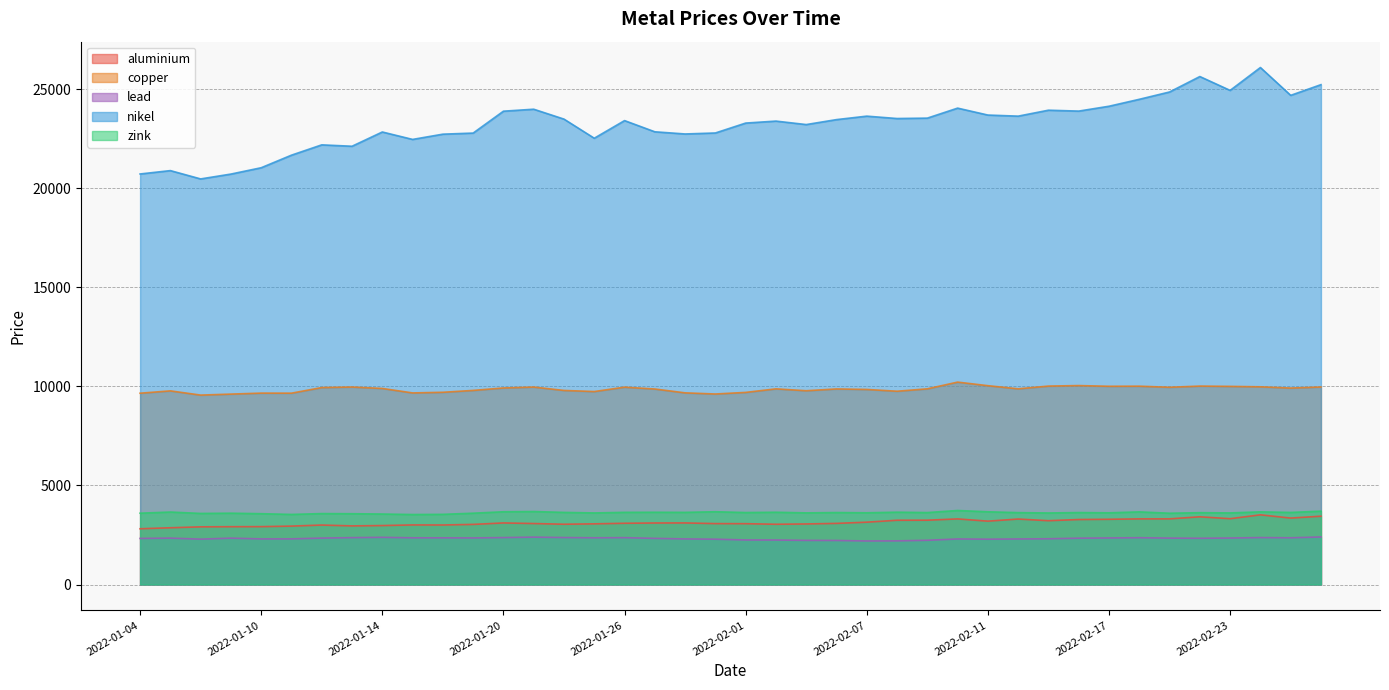

Is it true that lead equals 2199.0 at 2022-02-07?

True